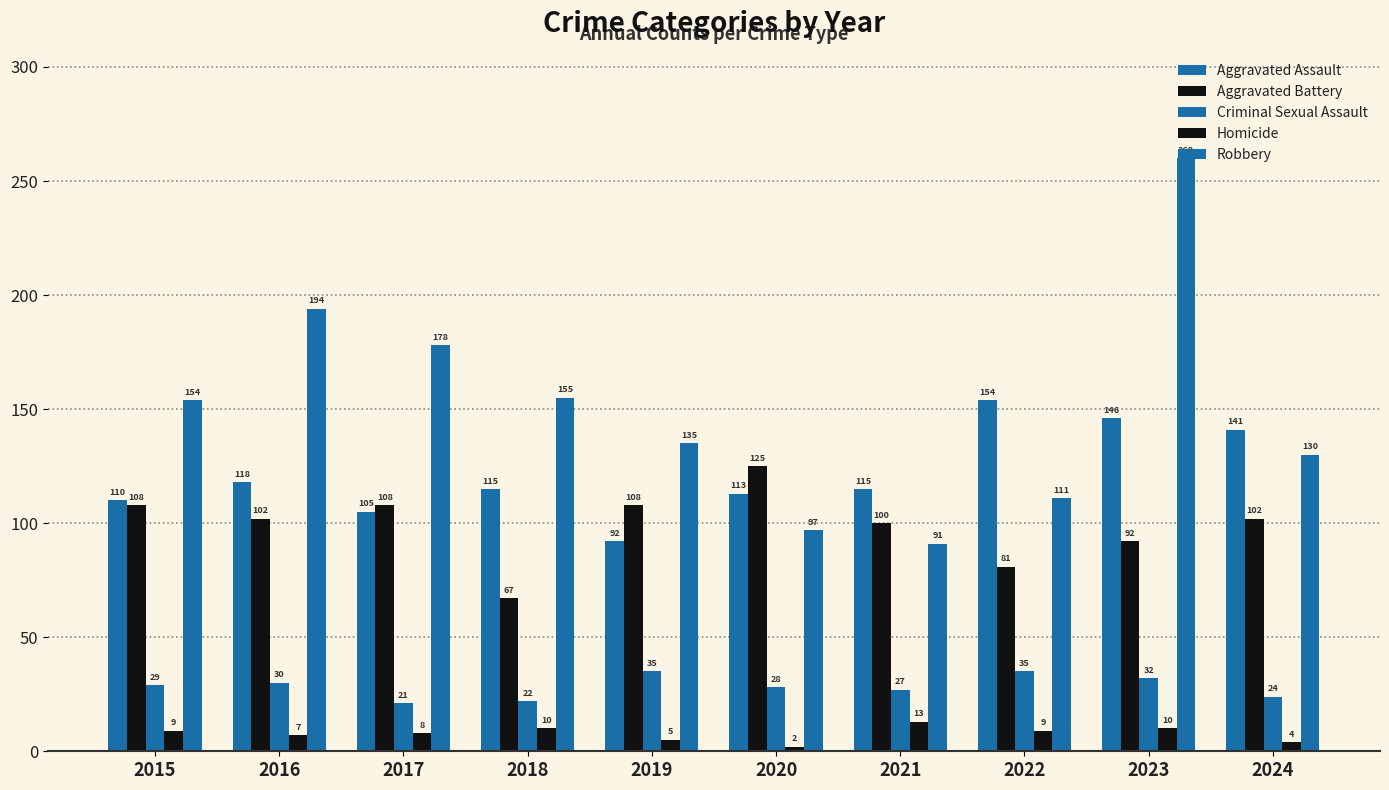

Does the chart contain any negative values?

No